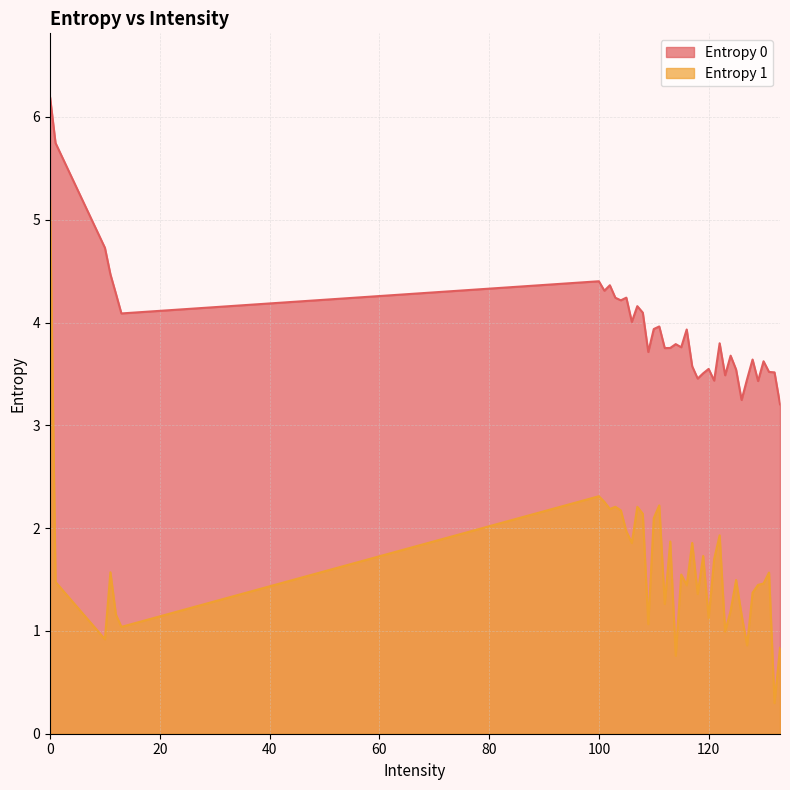

The value of Entropy 0 at 123 is 2.4. True or false?

False